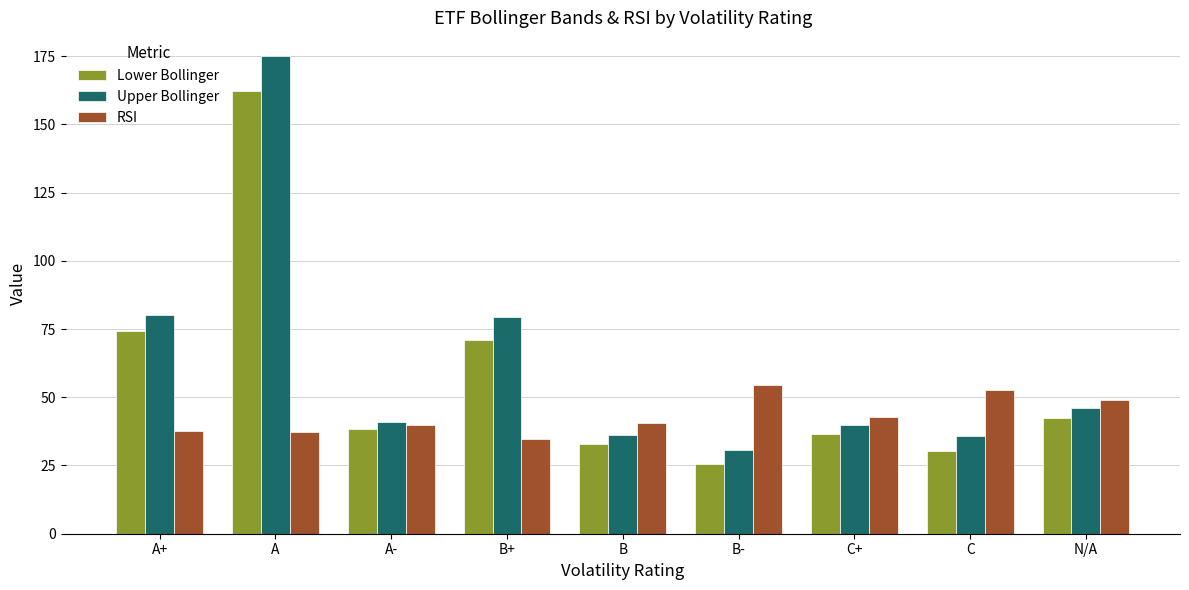

What is the sum of all Lower Bollinger values?

513.2